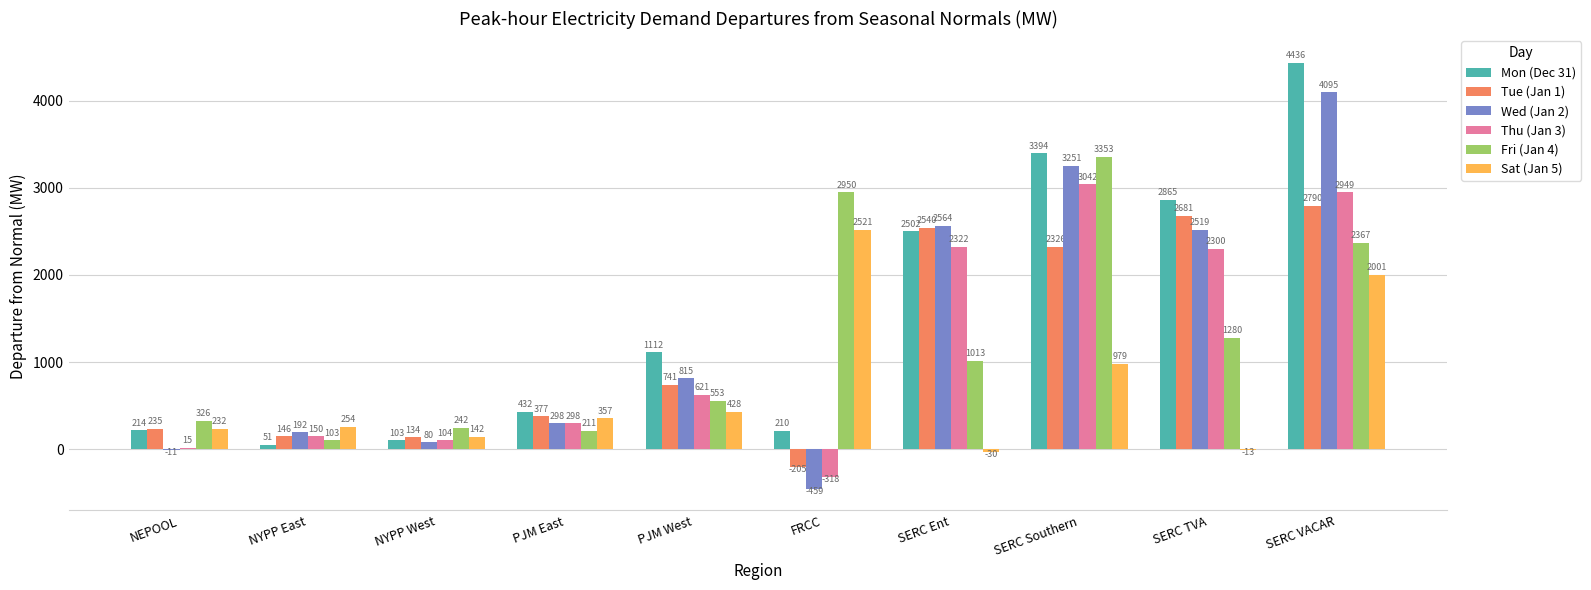

Which series has the widest spread of values?

Wed (Jan 2)